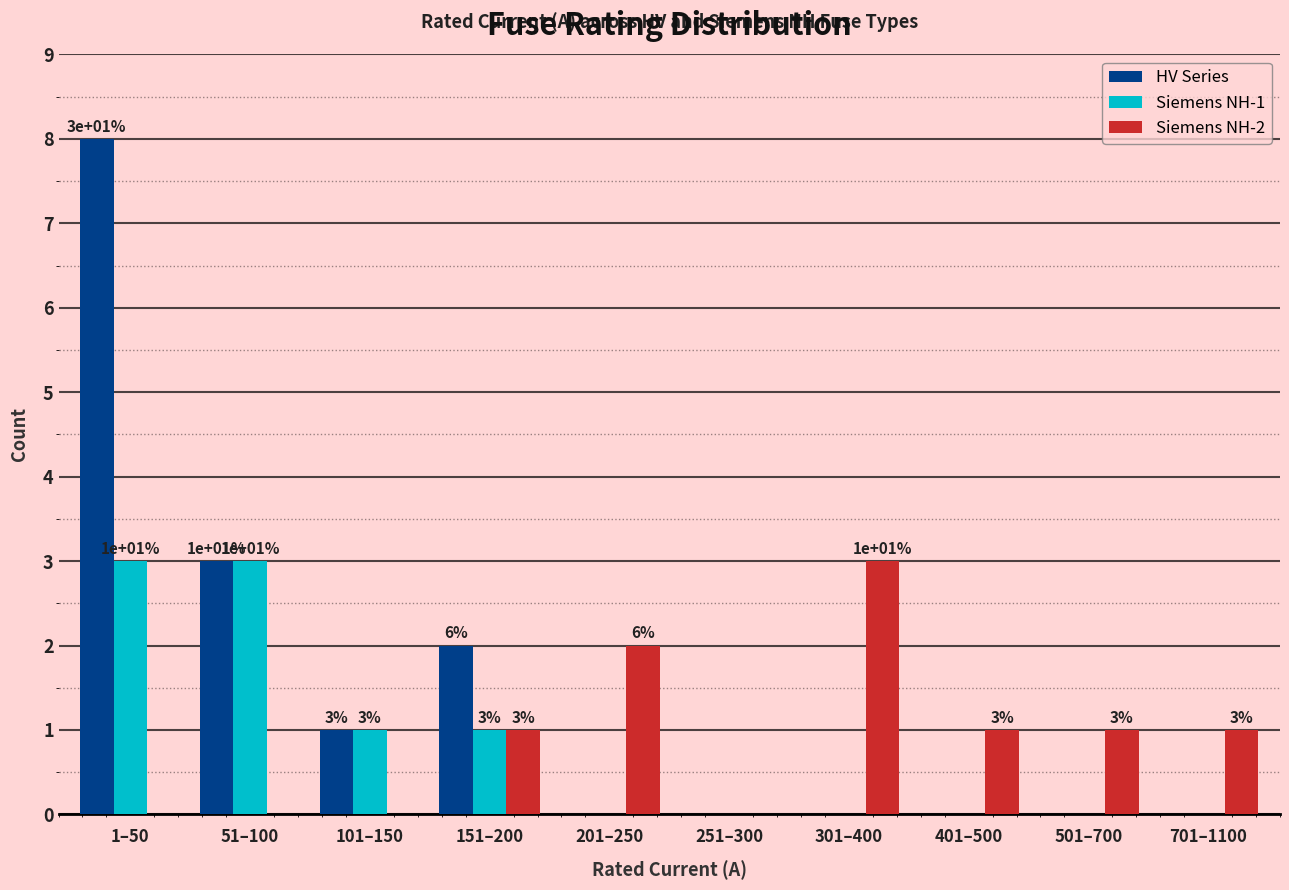

Reading left to right, what are all the values shown in this chart?

HV Series: 1–50=8	51–100=3	101–150=1	151–200=2	201–250=0	251–300=0	301–400=0	401–500=0	501–700=0	701–1100=0
Siemens NH-1: 1–50=3	51–100=3	101–150=1	151–200=1	201–250=0	251–300=0	301–400=0	401–500=0	501–700=0	701–1100=0
Siemens NH-2: 1–50=0	51–100=0	101–150=0	151–200=1	201–250=2	251–300=0	301–400=3	401–500=1	501–700=1	701–1100=1